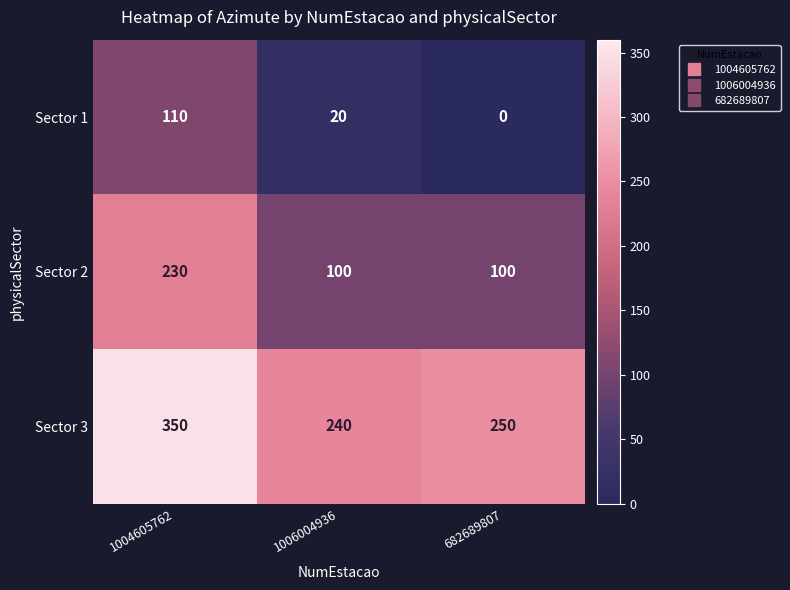

What is the sum of the Sector 2 values at 1006004936 and 1004605762?

330